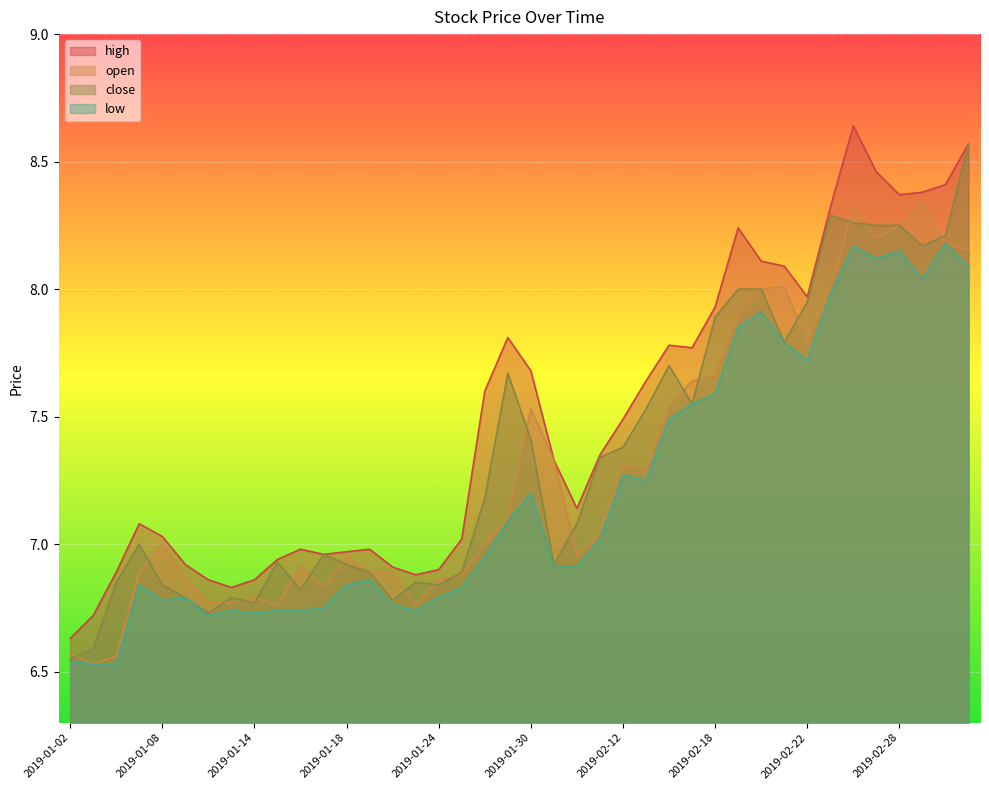

Reading left to right, extract all data points from this chart.

open: 2019-01-02=6.6	2019-01-03=6.5	2019-01-04=6.6	2019-01-07=6.9	2019-01-08=7.0	2019-01-09=6.9	2019-01-10=6.8	2019-01-11=6.8	2019-01-14=6.8	2019-01-15=6.8	2019-01-16=6.9	2019-01-17=6.8	2019-01-18=7.0	2019-01-21=6.9	2019-01-22=6.9	2019-01-23=6.8	2019-01-24=6.9	2019-01-25=6.9	2019-01-28=7.0	2019-01-29=7.1	2019-01-30=7.5	2019-01-31=7.3	2019-02-01=7.0	2019-02-11=7.0	2019-02-12=7.3	2019-02-13=7.3	2019-02-14=7.5	2019-02-15=7.6	2019-02-18=7.7	2019-02-19=7.9	2019-02-20=8.0	2019-02-21=8.0	2019-02-22=7.8	2019-02-25=8.0	2019-02-26=8.3	2019-02-27=8.2	2019-02-28=8.2	2019-03-01=8.3	2019-03-04=8.2	2019-03-05=8.2
high: 2019-01-02=6.6	2019-01-03=6.7	2019-01-04=6.9	2019-01-07=7.1	2019-01-08=7.0	2019-01-09=6.9	2019-01-10=6.9	2019-01-11=6.8	2019-01-14=6.9	2019-01-15=6.9	2019-01-16=7.0	2019-01-17=7.0	2019-01-18=7.0	2019-01-21=7.0	2019-01-22=6.9	2019-01-23=6.9	2019-01-24=6.9	2019-01-25=7.0	2019-01-28=7.6	2019-01-29=7.8	2019-01-30=7.7	2019-01-31=7.3	2019-02-01=7.1	2019-02-11=7.3	2019-02-12=7.5	2019-02-13=7.6	2019-02-14=7.8	2019-02-15=7.8	2019-02-18=7.9	2019-02-19=8.2	2019-02-20=8.1	2019-02-21=8.1	2019-02-22=8.0	2019-02-25=8.3	2019-02-26=8.6	2019-02-27=8.5	2019-02-28=8.4	2019-03-01=8.4	2019-03-04=8.4	2019-03-05=8.6
close: 2019-01-02=6.5	2019-01-03=6.6	2019-01-04=6.8	2019-01-07=7.0	2019-01-08=6.8	2019-01-09=6.8	2019-01-10=6.7	2019-01-11=6.8	2019-01-14=6.8	2019-01-15=6.9	2019-01-16=6.8	2019-01-17=7.0	2019-01-18=6.9	2019-01-21=6.9	2019-01-22=6.8	2019-01-23=6.8	2019-01-24=6.8	2019-01-25=6.9	2019-01-28=7.2	2019-01-29=7.7	2019-01-30=7.4	2019-01-31=6.9	2019-02-01=7.1	2019-02-11=7.3	2019-02-12=7.4	2019-02-13=7.5	2019-02-14=7.7	2019-02-15=7.5	2019-02-18=7.9	2019-02-19=8.0	2019-02-20=8.0	2019-02-21=7.8	2019-02-22=8.0	2019-02-25=8.3	2019-02-26=8.3	2019-02-27=8.2	2019-02-28=8.2	2019-03-01=8.2	2019-03-04=8.2	2019-03-05=8.6
low: 2019-01-02=6.5	2019-01-03=6.5	2019-01-04=6.5	2019-01-07=6.8	2019-01-08=6.8	2019-01-09=6.8	2019-01-10=6.7	2019-01-11=6.7	2019-01-14=6.7	2019-01-15=6.7	2019-01-16=6.7	2019-01-17=6.8	2019-01-18=6.8	2019-01-21=6.9	2019-01-22=6.8	2019-01-23=6.7	2019-01-24=6.8	2019-01-25=6.8	2019-01-28=7.0	2019-01-29=7.1	2019-01-30=7.2	2019-01-31=6.9	2019-02-01=6.9	2019-02-11=7.0	2019-02-12=7.3	2019-02-13=7.2	2019-02-14=7.5	2019-02-15=7.5	2019-02-18=7.6	2019-02-19=7.8	2019-02-20=7.9	2019-02-21=7.8	2019-02-22=7.7	2019-02-25=8.0	2019-02-26=8.2	2019-02-27=8.1	2019-02-28=8.2	2019-03-01=8.0	2019-03-04=8.2	2019-03-05=8.1